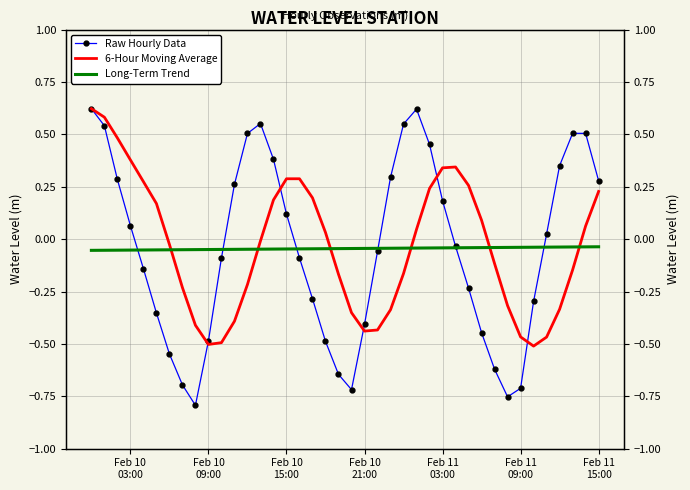

At how many categories does at least one series exceed 0?

27